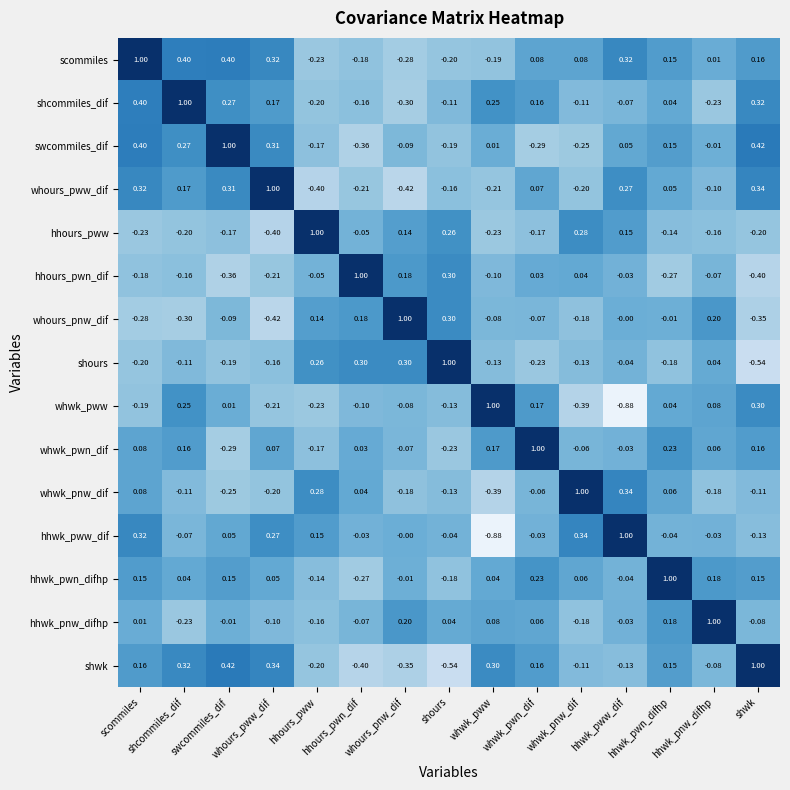

What is the difference between the highest and lowest values at shwk?

1.5